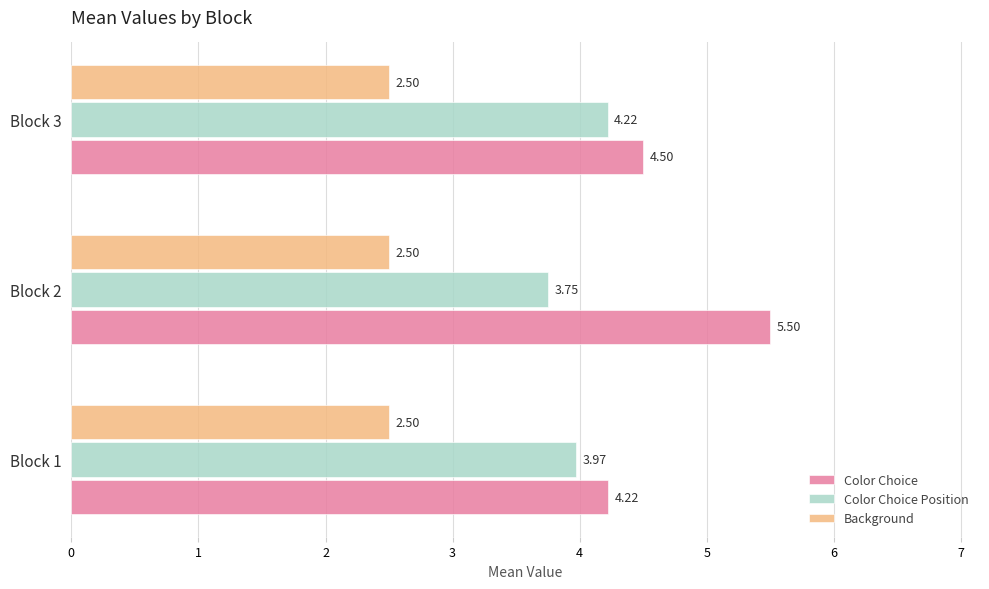

How many series are shown in this chart?

3